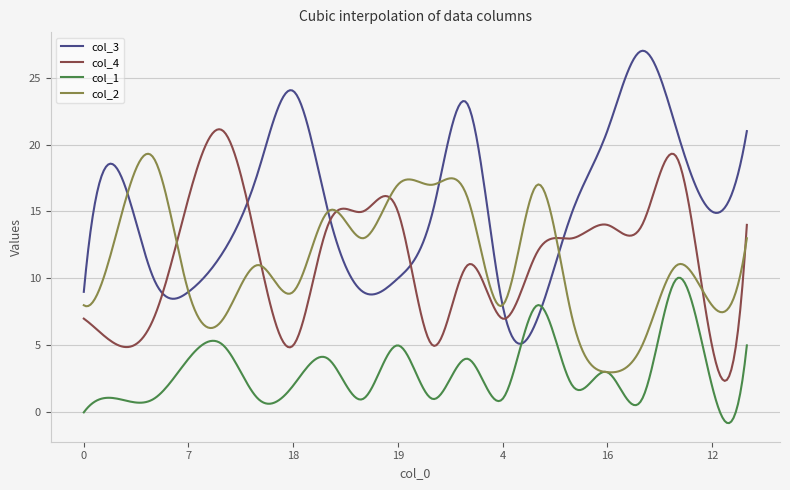

Rank the series by their maximum value, from lowest to highest.

col_1, col_2, col_4, col_3